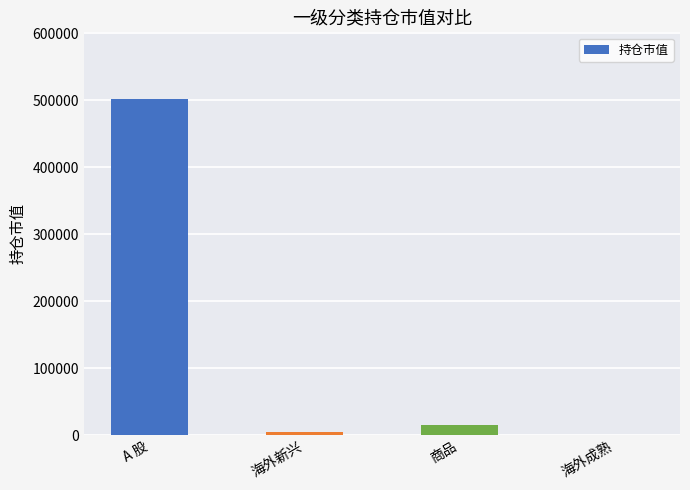

What is the sum of the values at 商品 and A 股?

516516.3